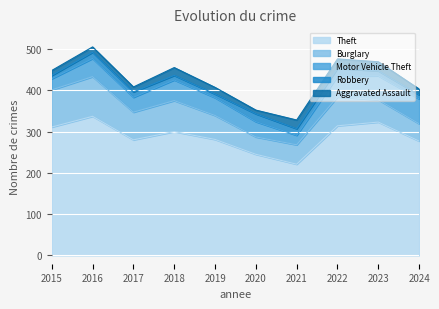

List the series in order of their peak value, highest first.

Theft, Burglary, Motor Vehicle Theft, Aggravated Assault, Robbery